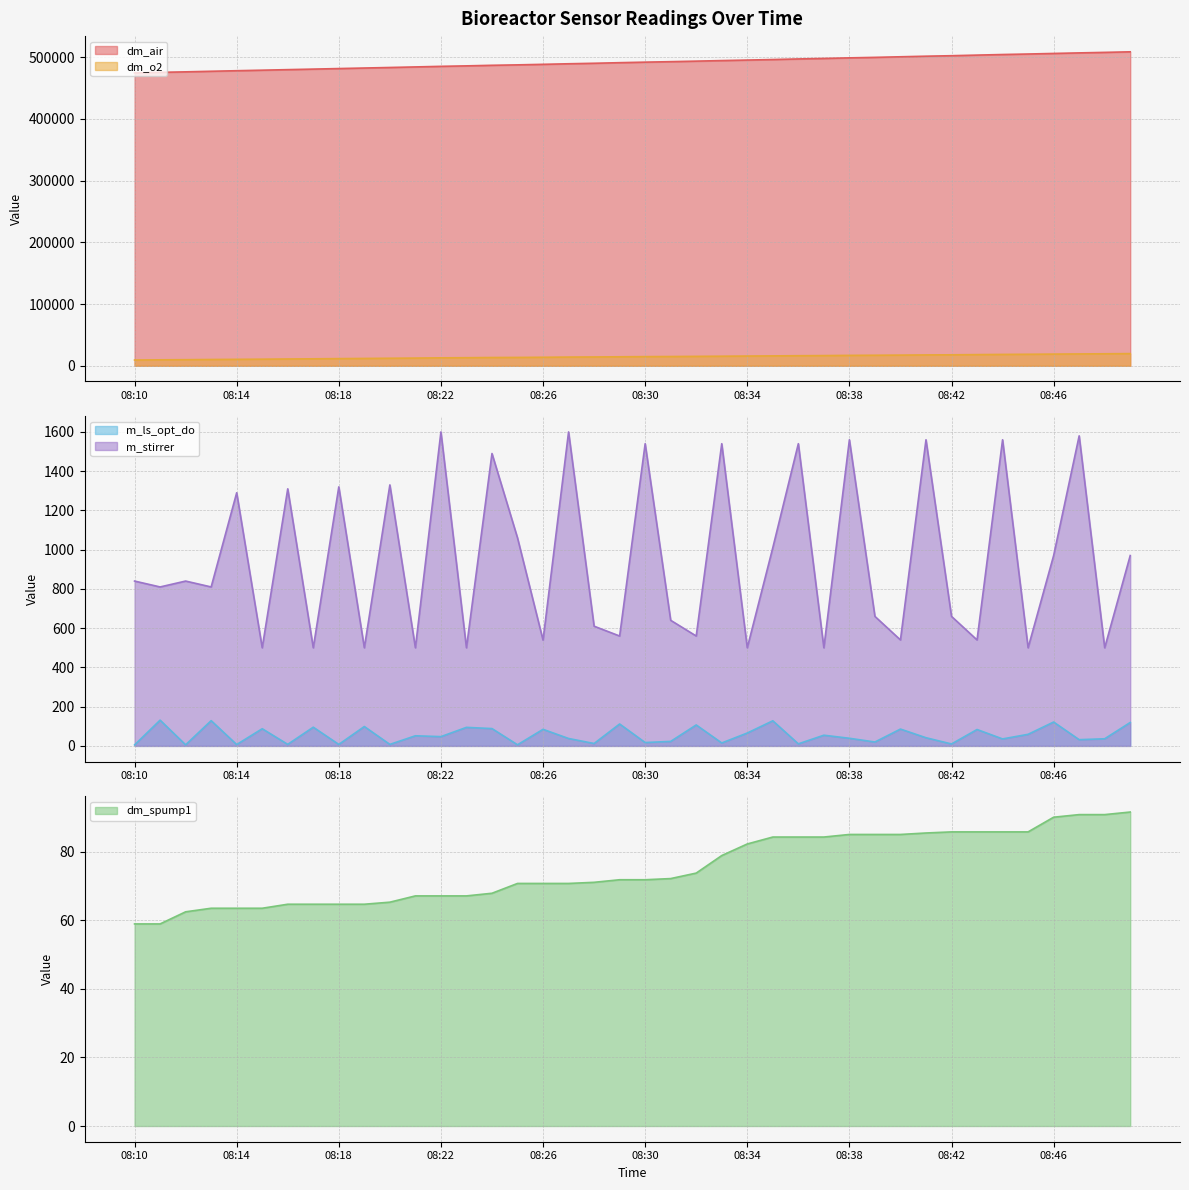

What is the sum of all m_ls_opt_do values?

2220.6